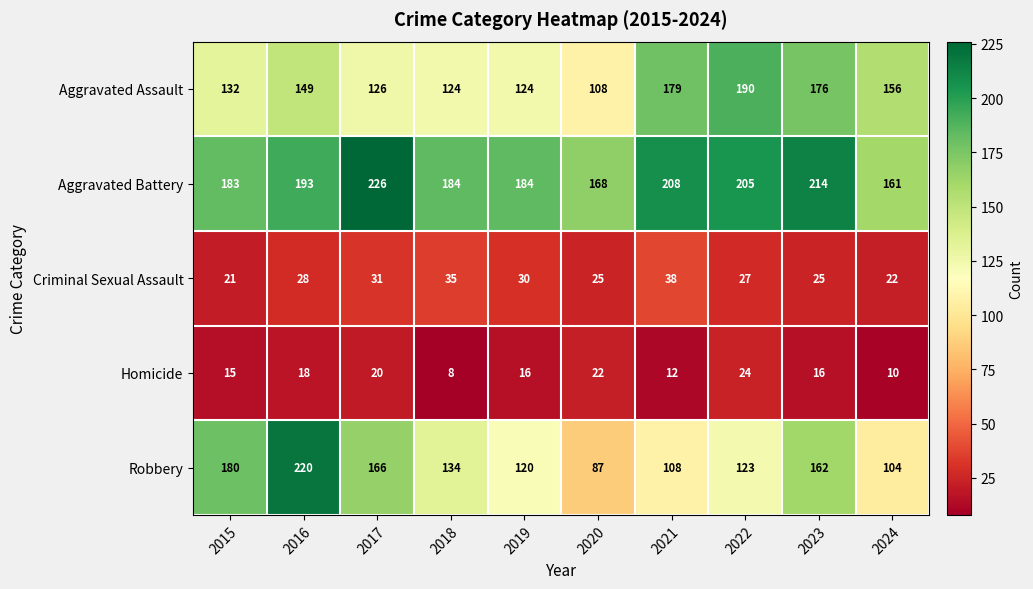

At which label is Aggravated Battery closest to 193?

2016